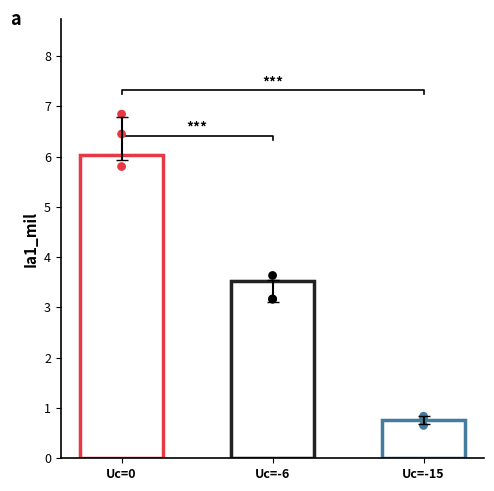

Which series contains the lowest Y value?

dots_-15